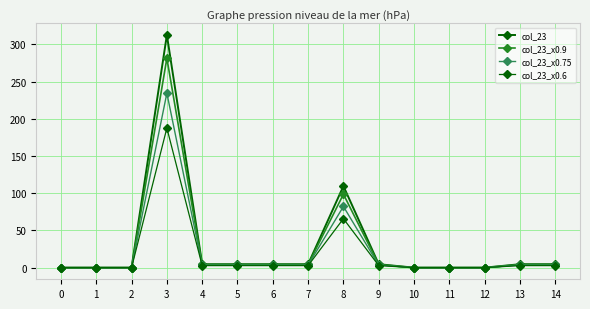

How many values in the col_23 series are below 4?

6